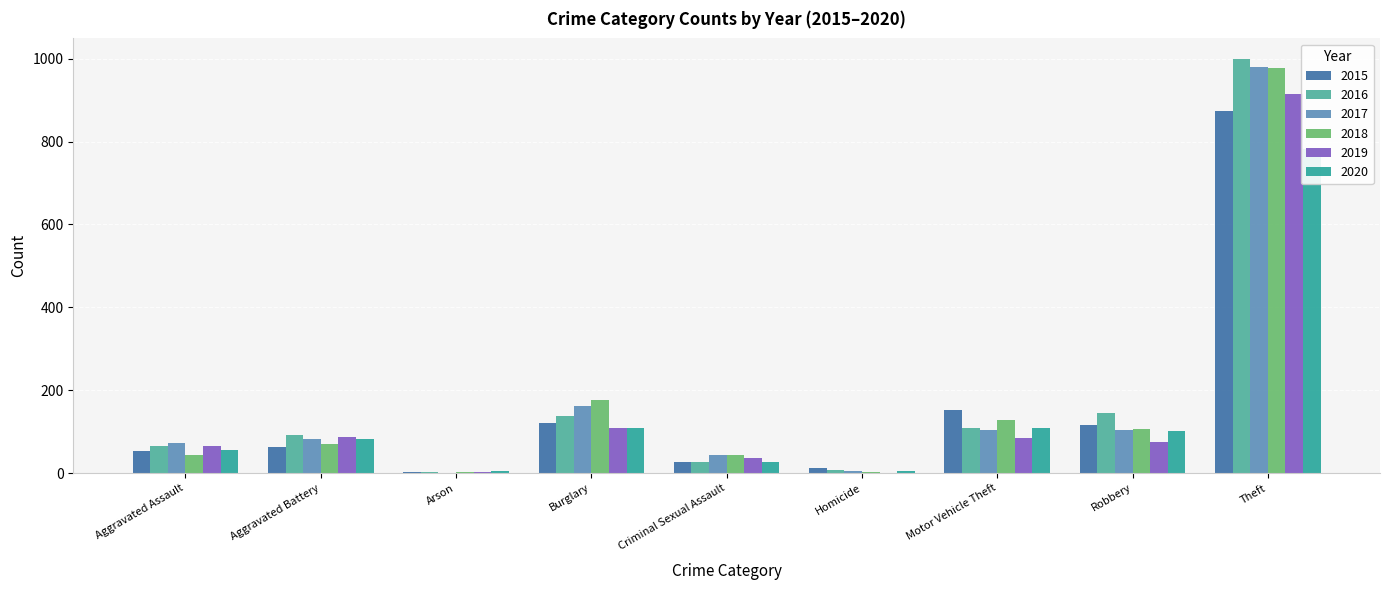

Which series has the largest total across all categories?

2016